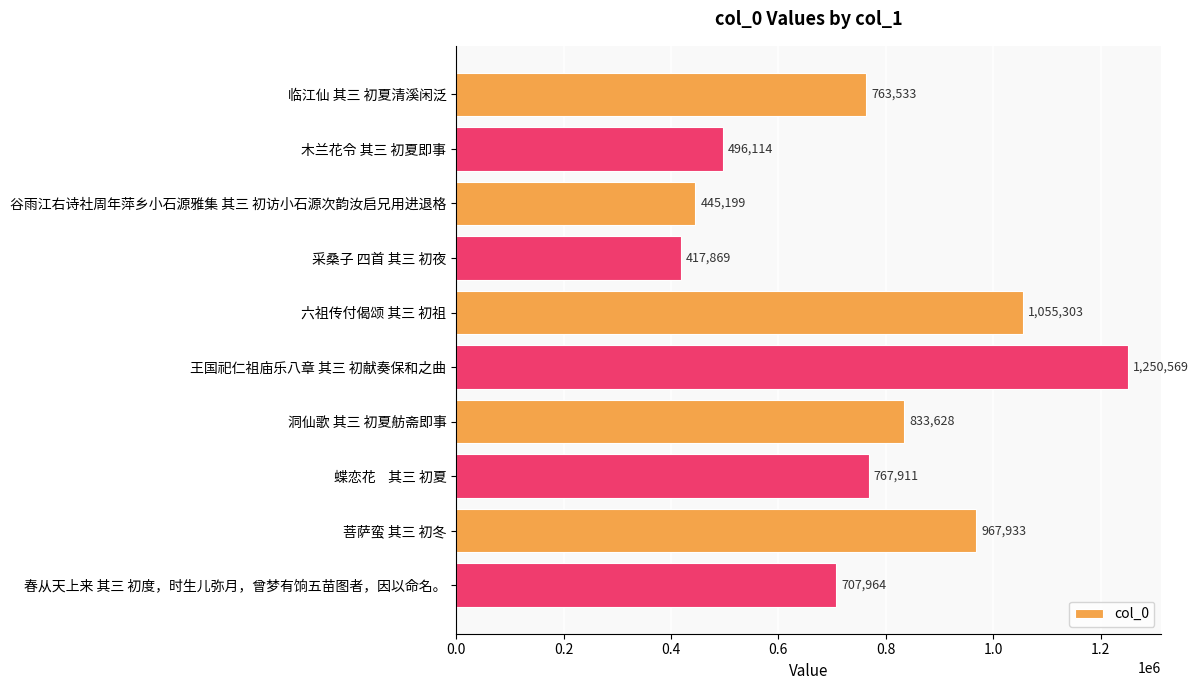

What is the label of the 8th bar from the bottom?

谷雨江右诗社周年萍乡小石源雅集 其三 初访小石源次韵汝启兄用进退格